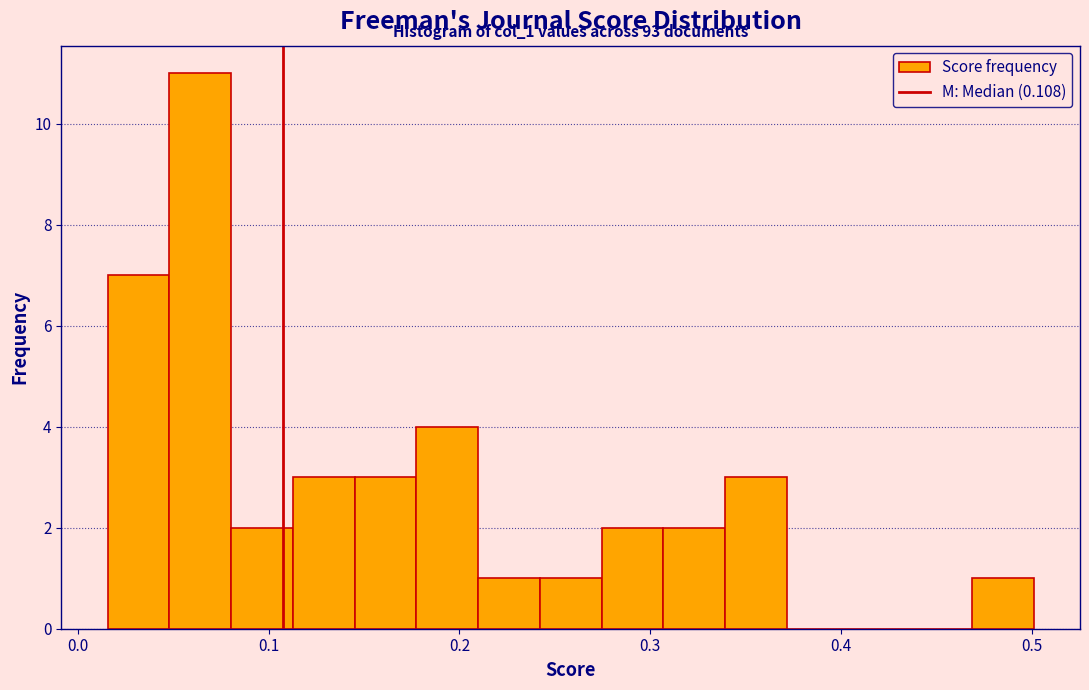

Read against the x-axis, roughly where is the centre of the tallest bar?

0.06